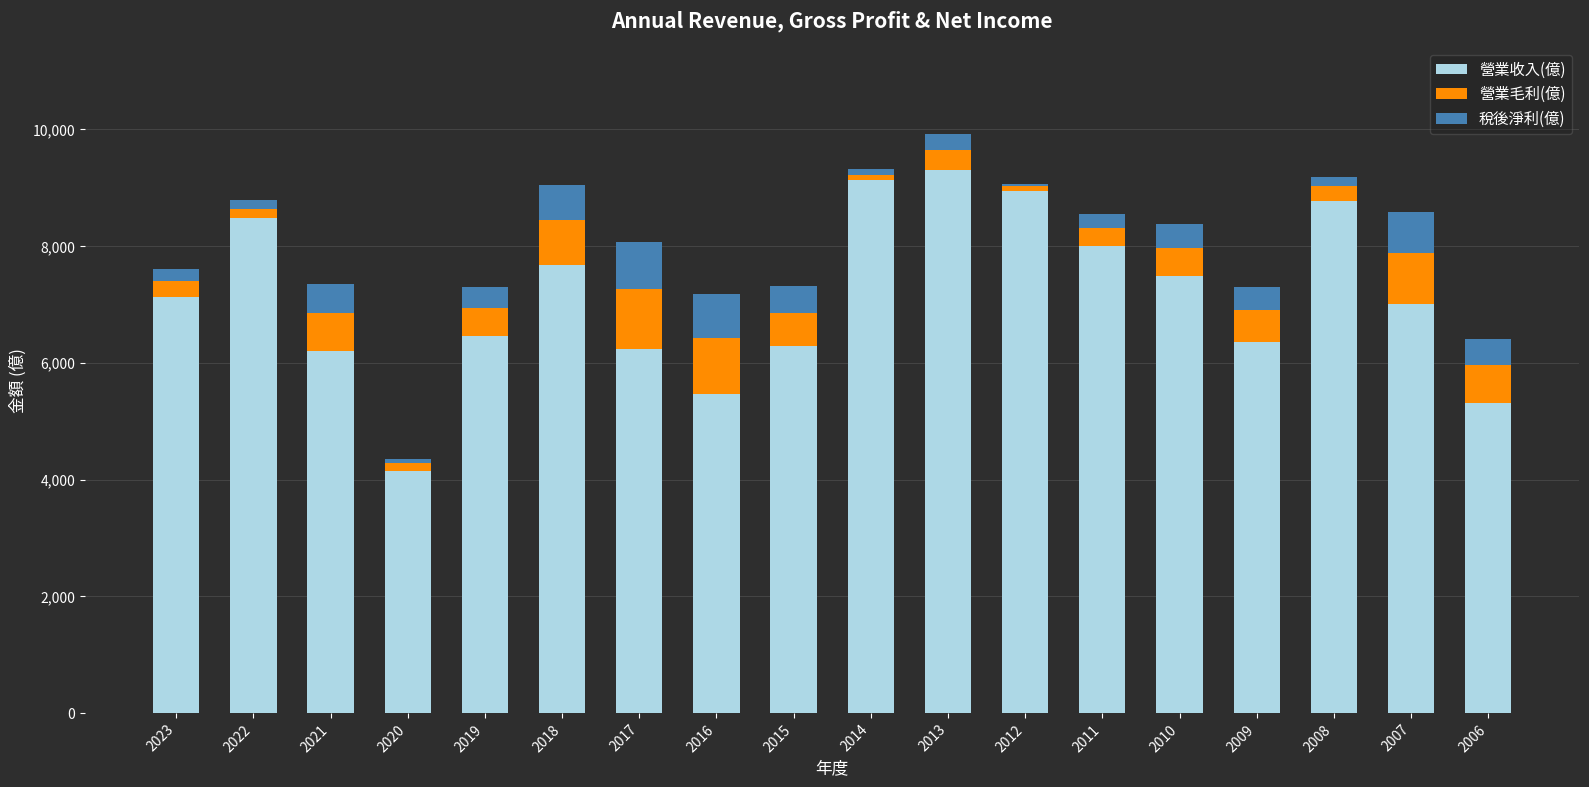

Is it true that 營業收入(億) equals 8480.0 at 2022?

True